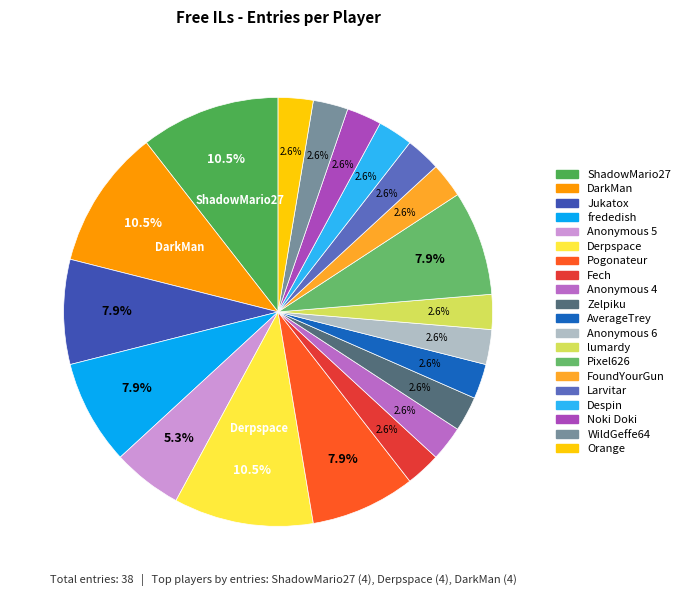

The WildGeffe64 slice represents 17% of the pie. True or false?

False